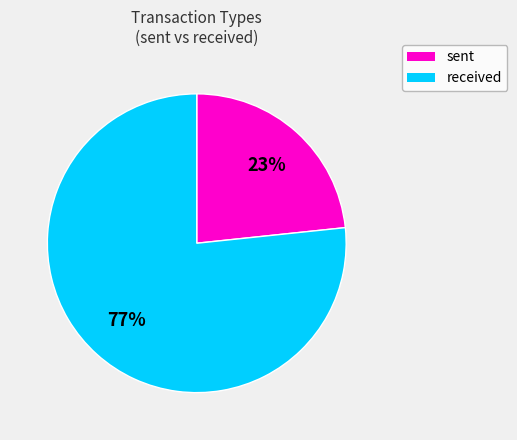

Which category accounts for the majority?

received